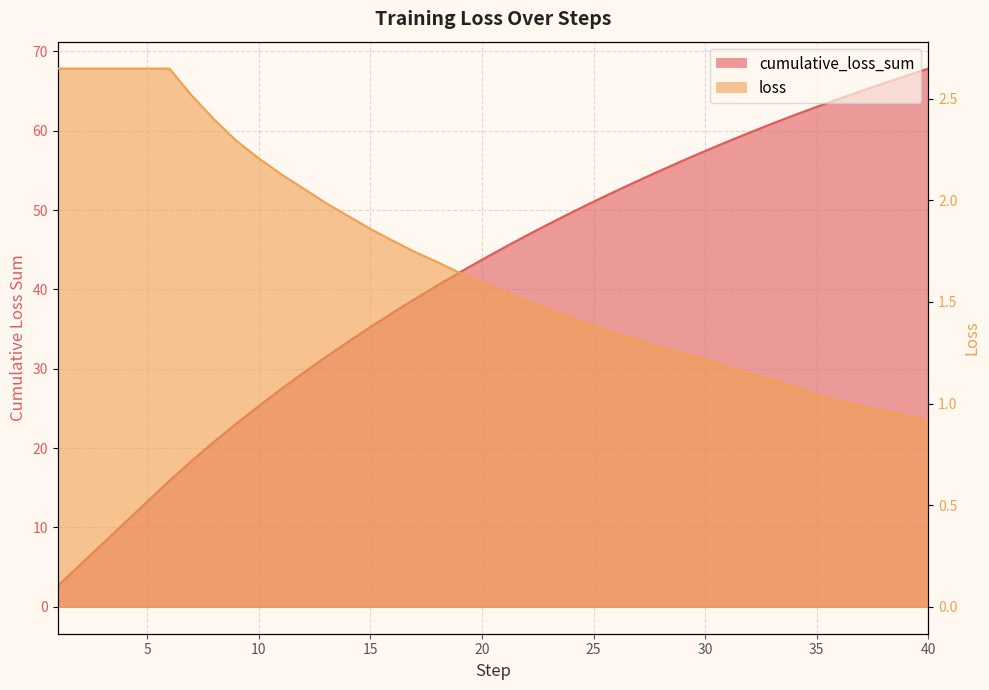

At how many categories does at least one series exceed 35?

26